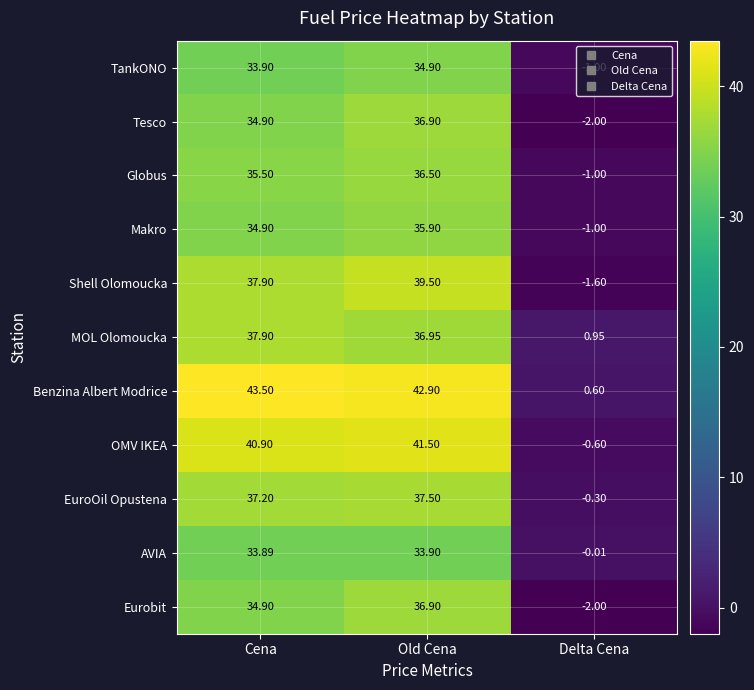

At which label does Makro reach its minimum?

Delta Cena